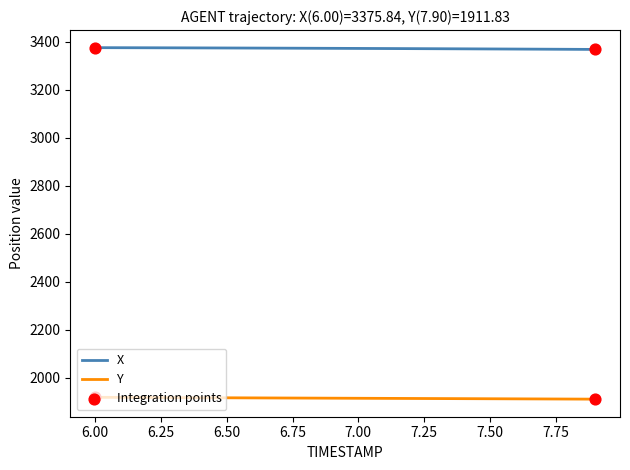

What is the maximum value for X?

3375.8